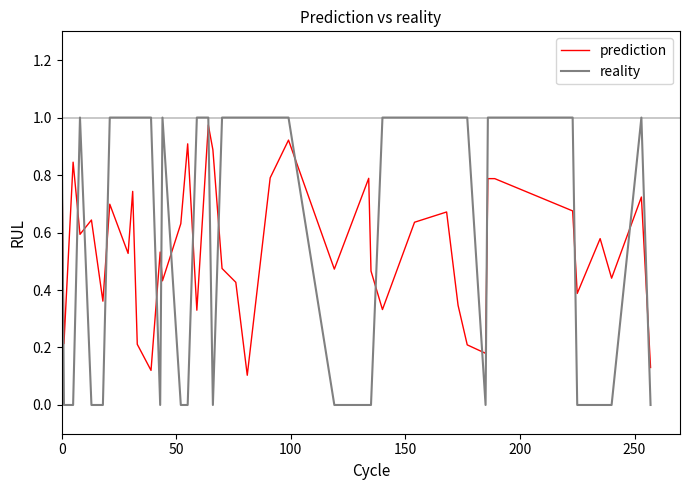

Which series has the largest range (max minus min)?

reality